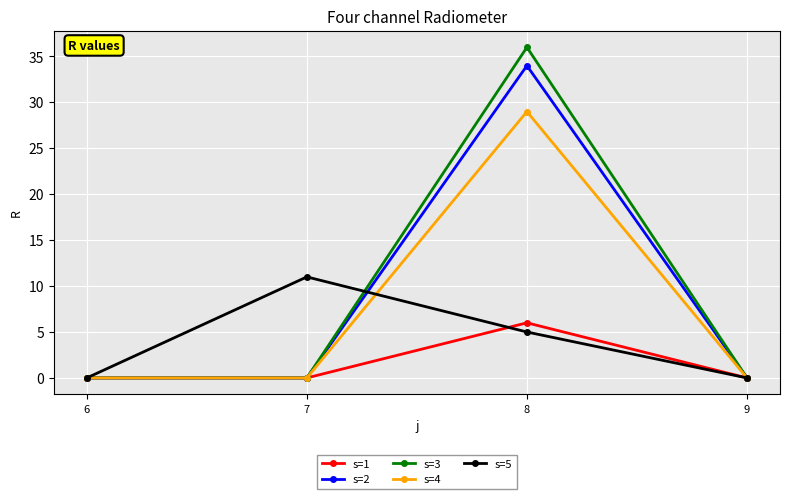

What is the difference between the maximum and minimum values in the s=5 series?

11